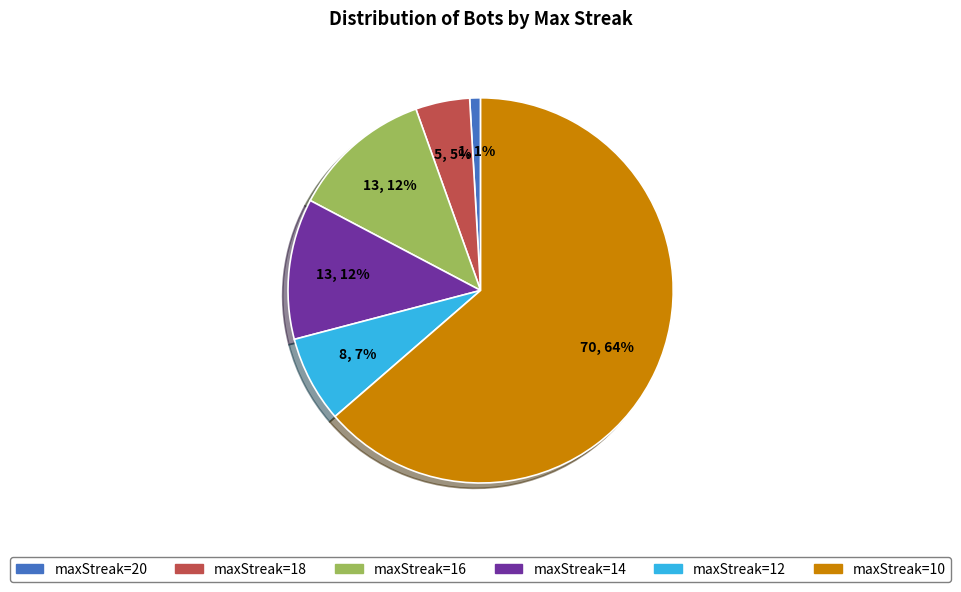

Combined, do maxStreak=20 and maxStreak=12 account for over 50%?

No